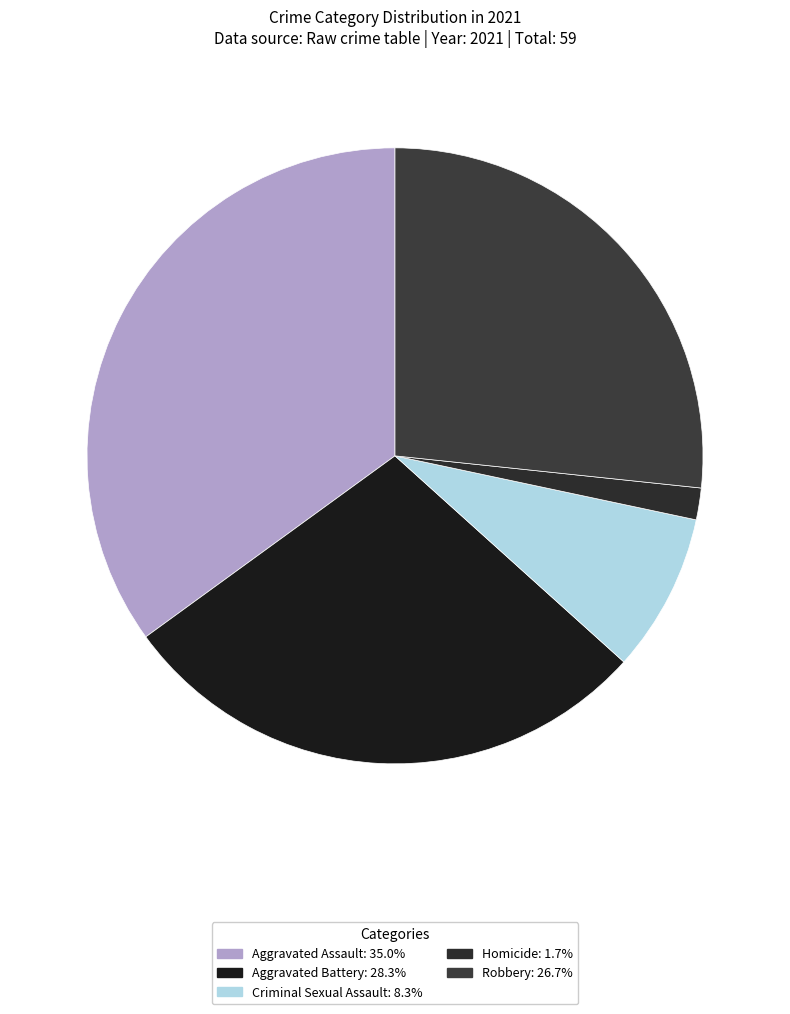

Count the number of slices in the pie.

5